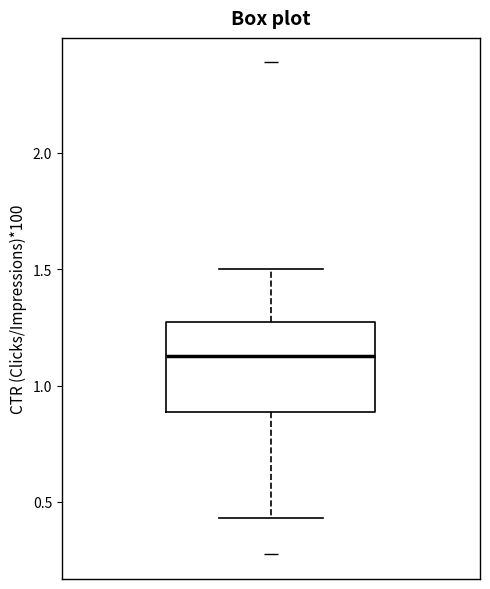

Transcribe this box plot: give where the median line is, the range the box spans, and where the two whiskers end, as read against the y-axis. The values are not printed on the chart, so give them approximately, as read against the axis.

median 1.10, box 0.90 to 1.25, whiskers 0.45 to 1.50